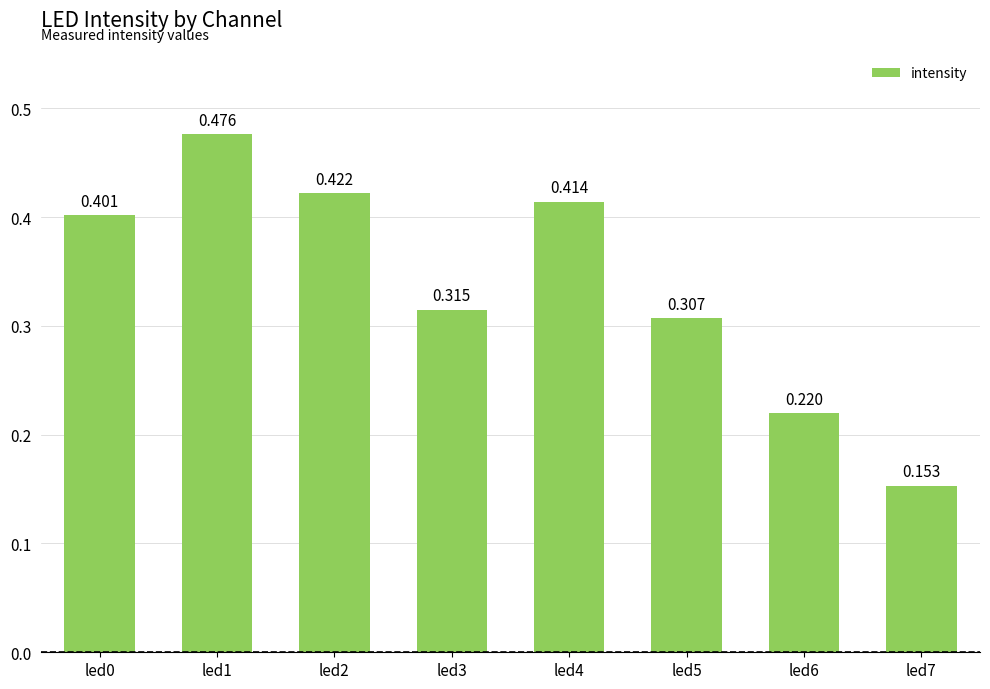

Does the chart contain any negative values?

No